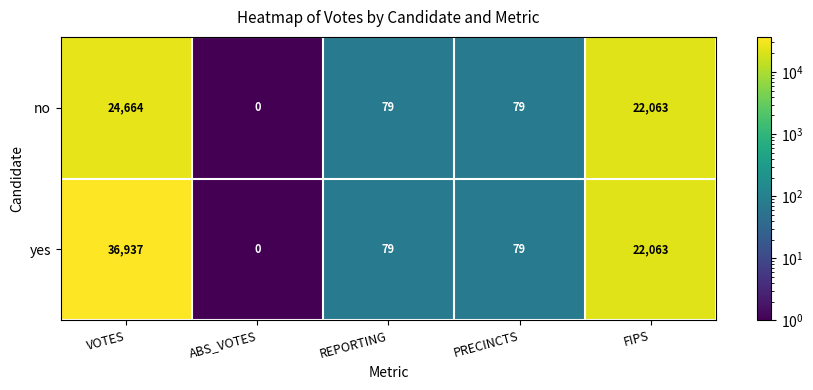

Is it true that yes equals 13674 at FIPS?

False